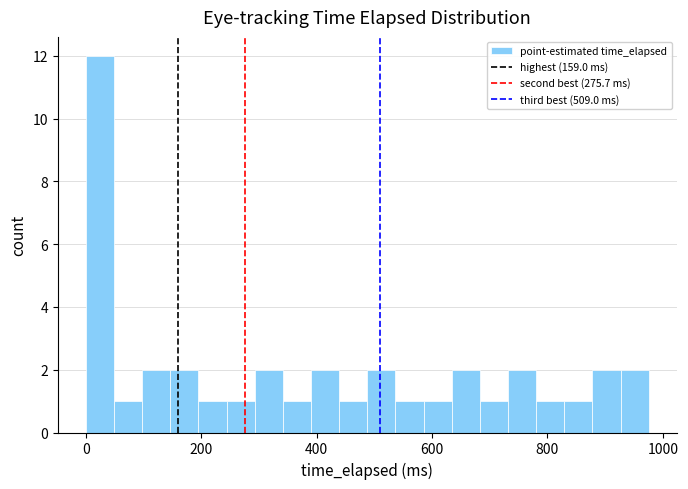

Around what value on the x-axis is the tallest bar? Give the approximate position of its centre, as read against the axis.

20